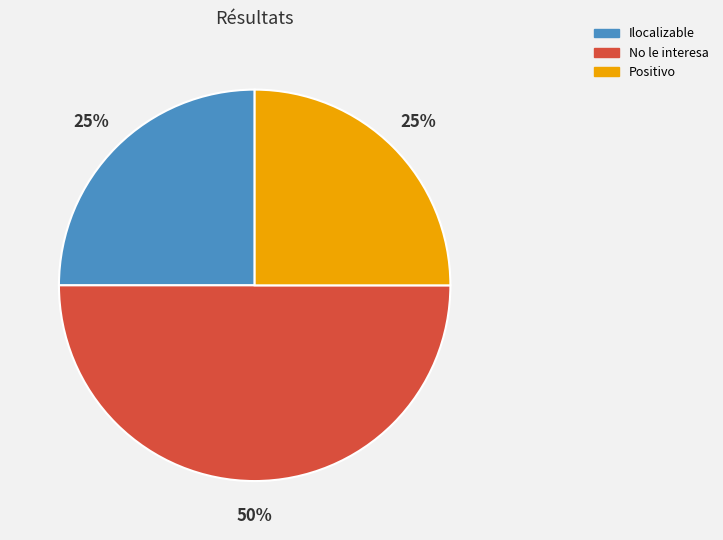

Is the sum of Ilocalizable and No le interesa greater than half?

Yes